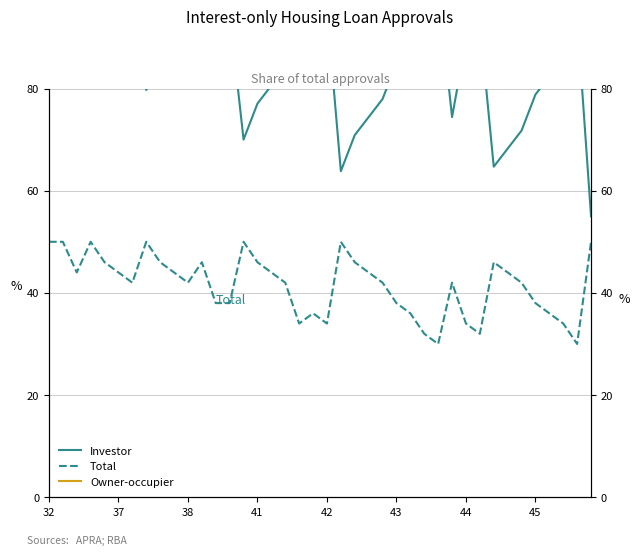

What is the minimum value shown in the chart?

30.0